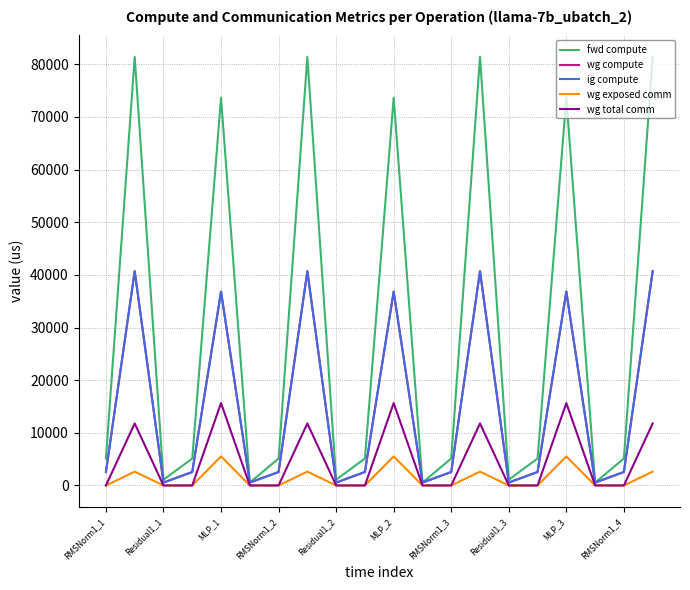

What is the lowest value of the ig compute series?

545.6